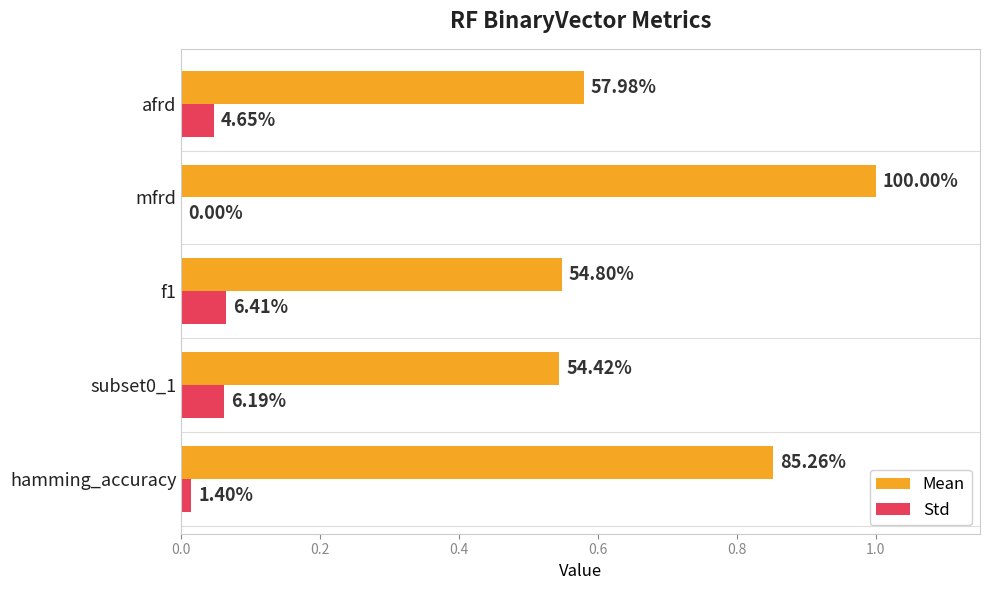

What are all the series names shown in the legend?

Mean, Std